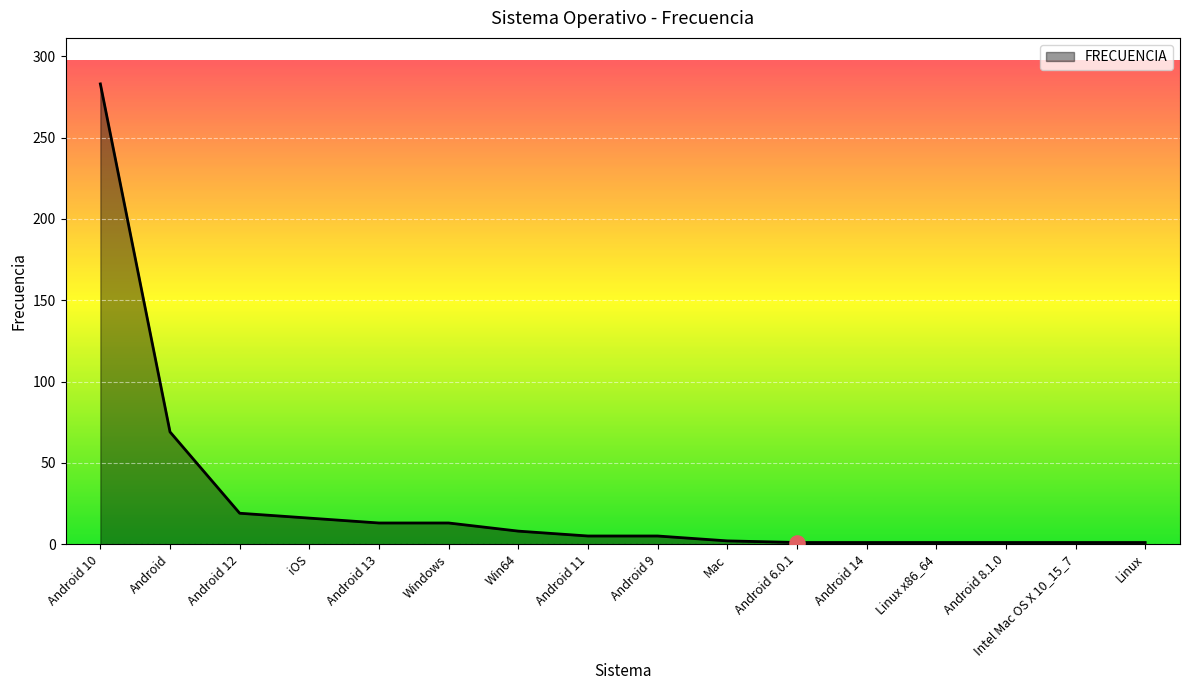

Between Android and Intel Mac OS X 10_15_7, which is larger?

Android